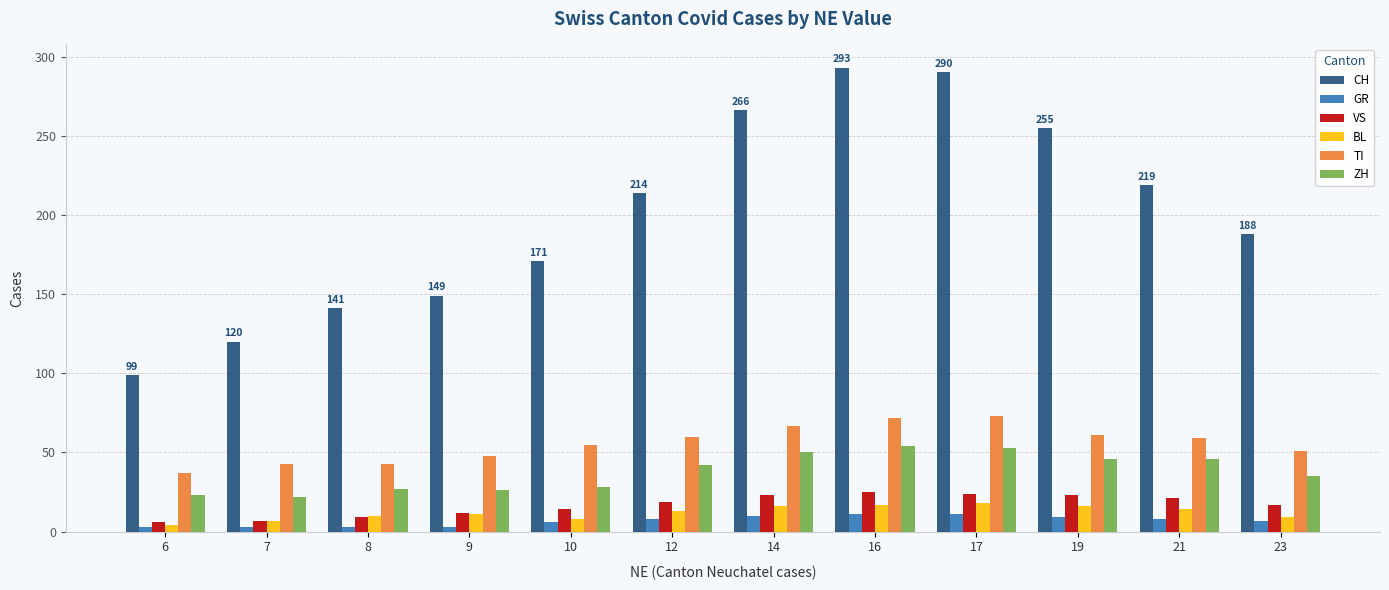

True or false: CH has a value of 178 at 17.

False